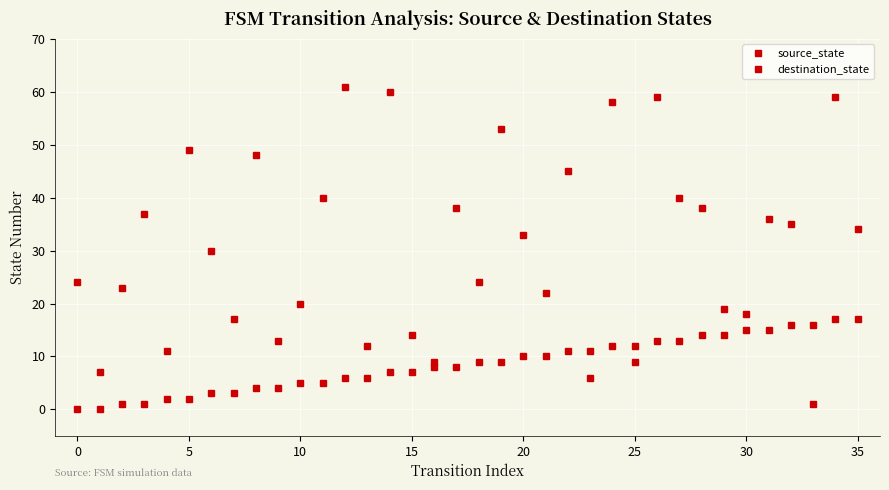

How many series are shown in this chart?

2